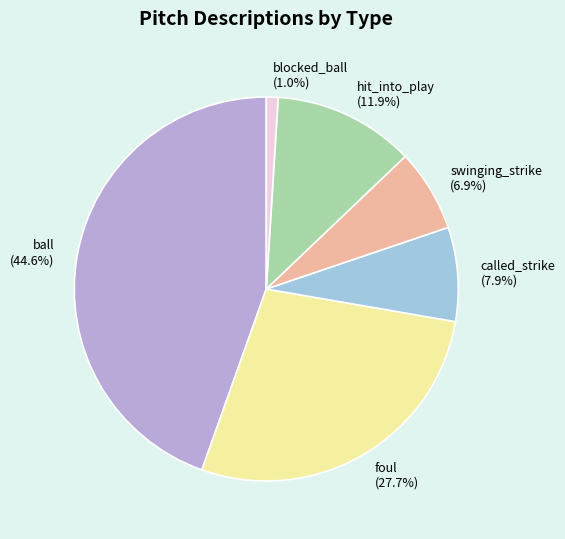

What is the ratio of the value at foul to the value at swinging_strike?

4.0